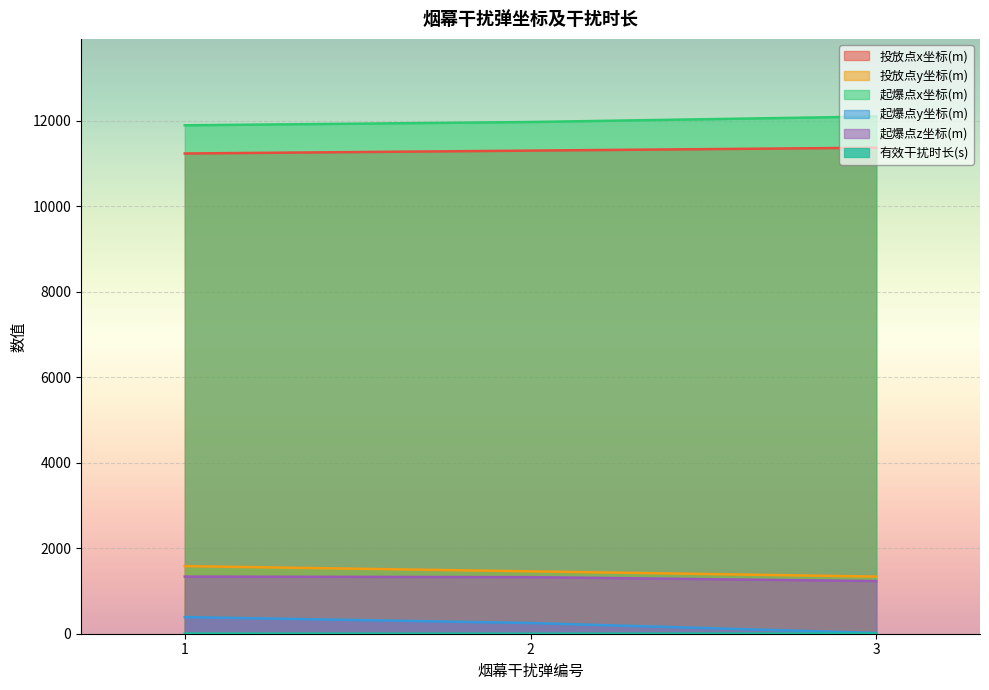

What are all the series names shown in the legend?

投放点x坐标(m), 投放点y坐标(m), 起爆点x坐标(m), 起爆点y坐标(m), 起爆点z坐标(m), 有效干扰时长(s)